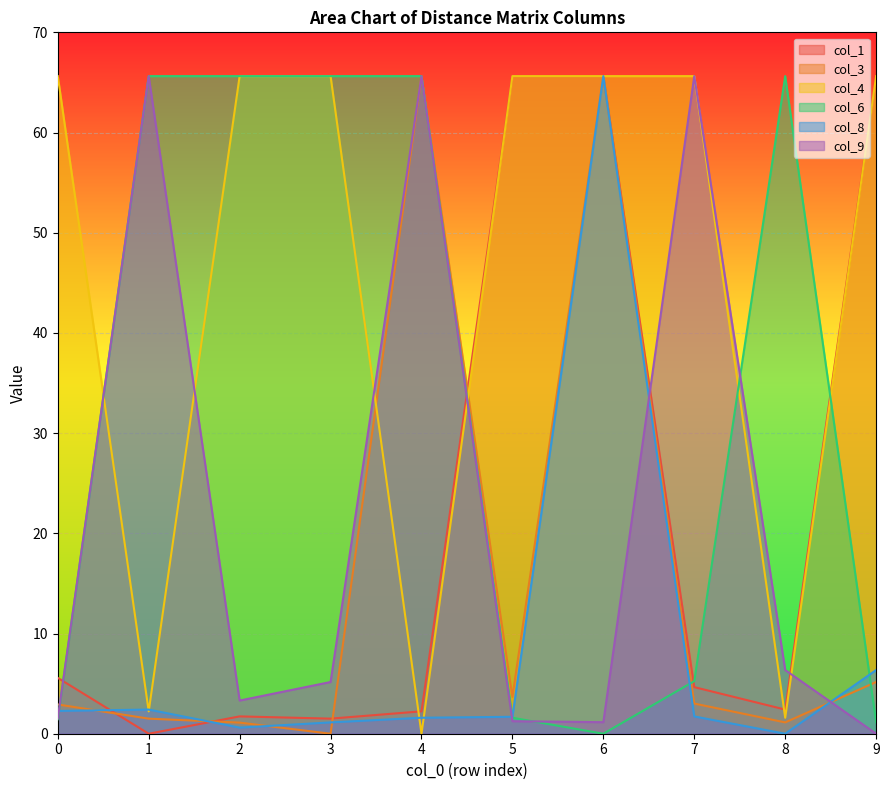

How many values in the col_6 series are below 65?

5